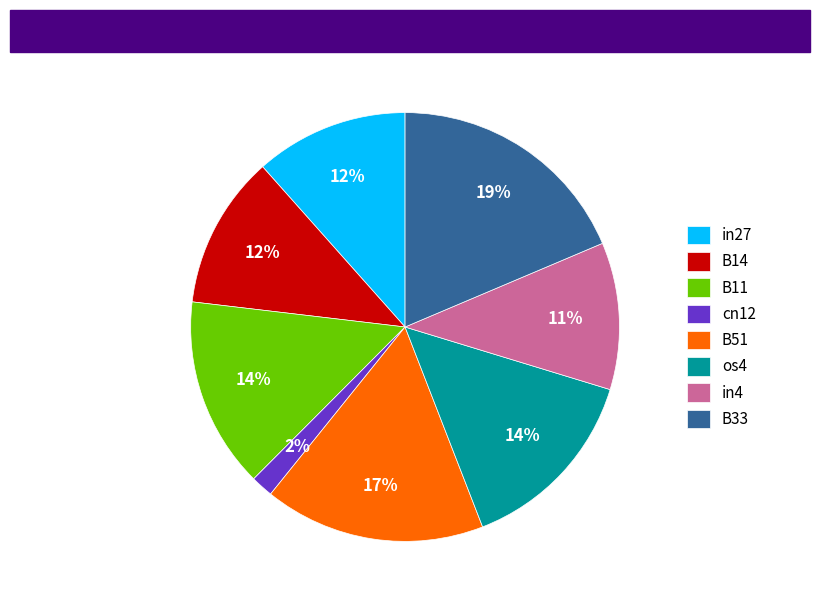

Does B33 represent more than half of the total?

No